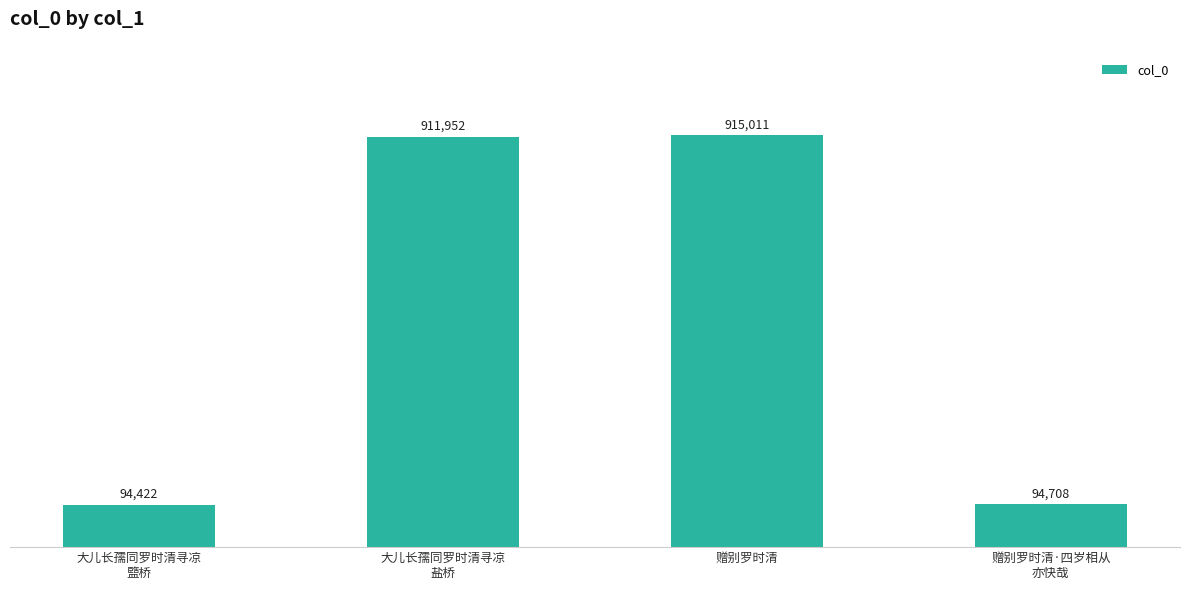

What is the label of the 4th bar from the right?

大儿长孺同罗时清寻凉
盬桥